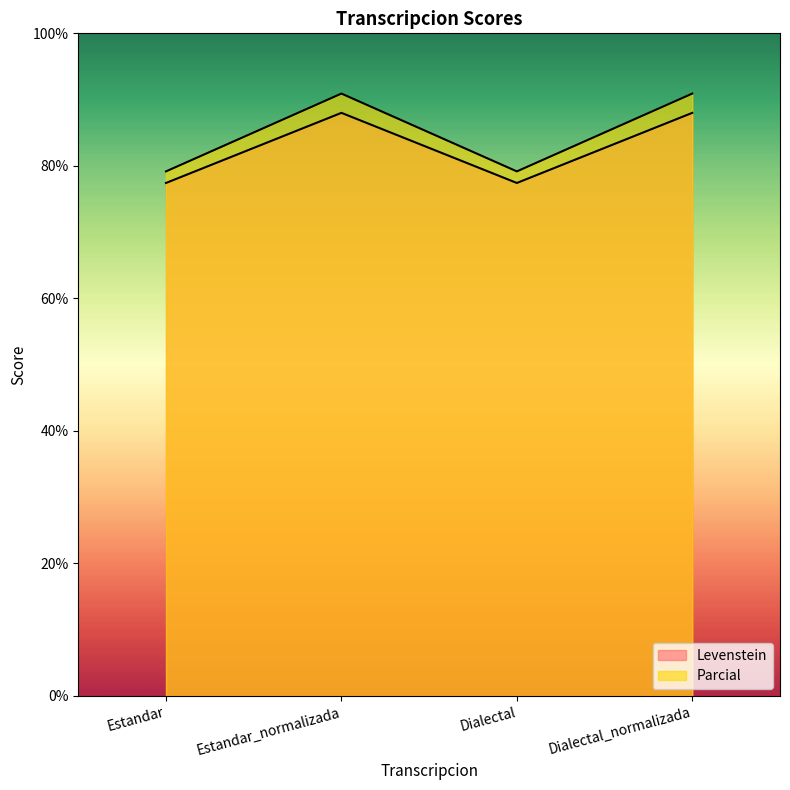

Which has a higher value, Dialectal_normalizada or Estandar_normalizada?

Dialectal_normalizada